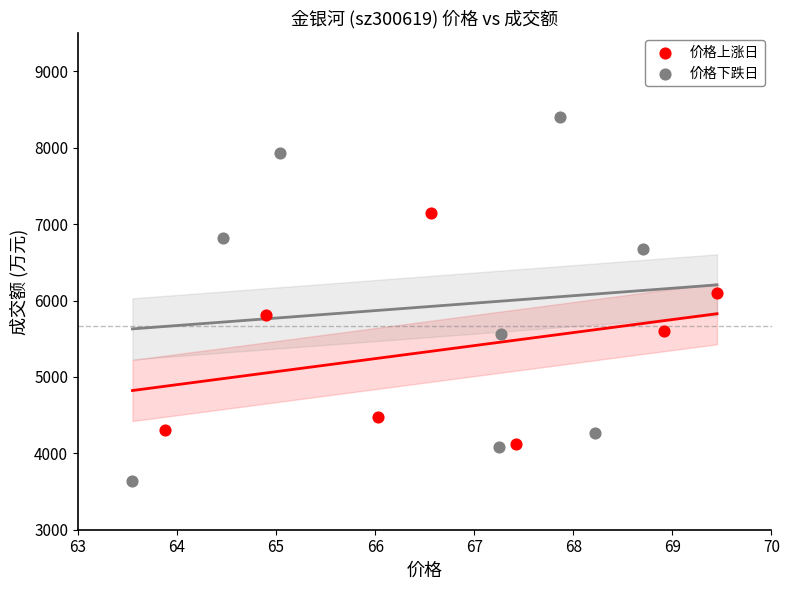

Which series reaches the minimum Y coordinate?

价格下跌日